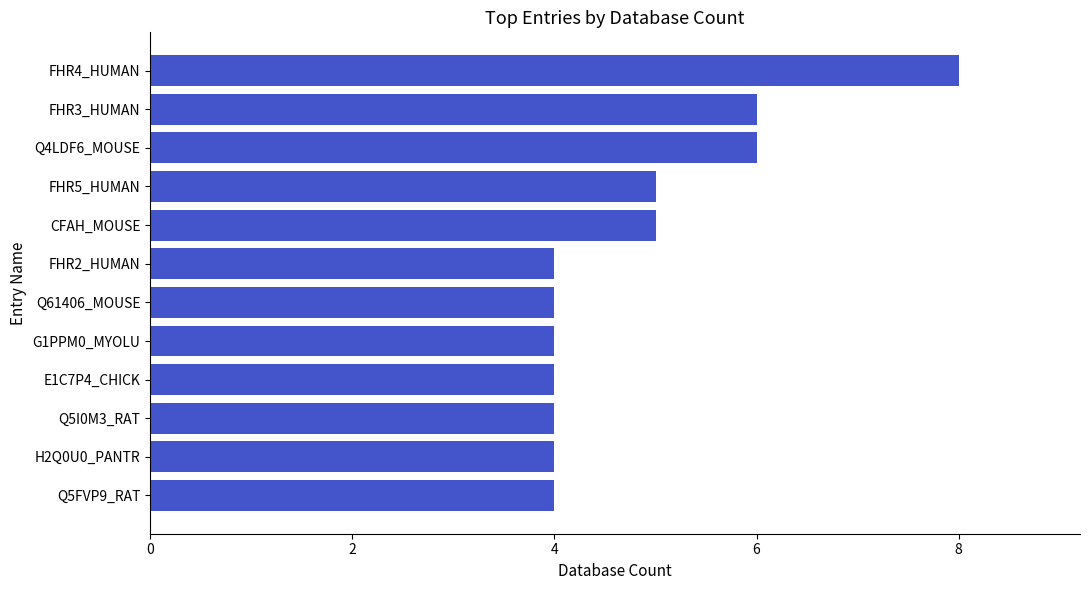

Reading bottom to top, extract all data points from this chart.

4	4	4	4	4	4	4	5	5	6	6	8